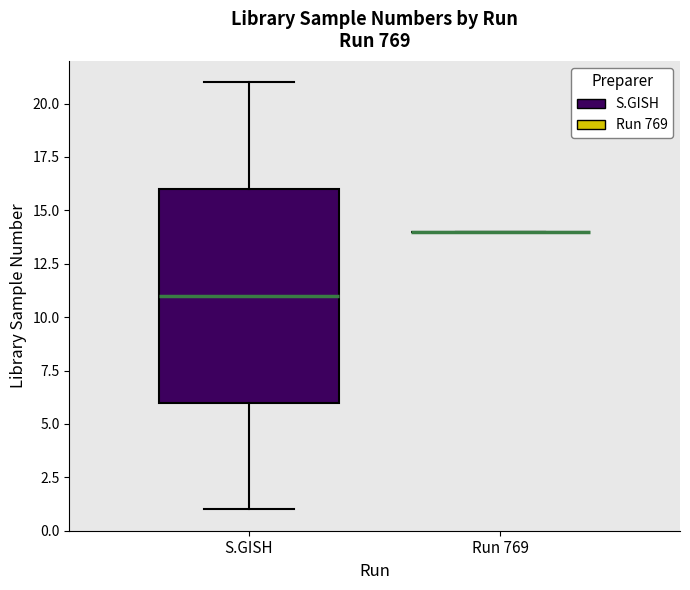

Where does the median line of the box for S.GISH sit on the y-axis? The values are not printed on the chart, so give them approximately, as read against the axis.

11